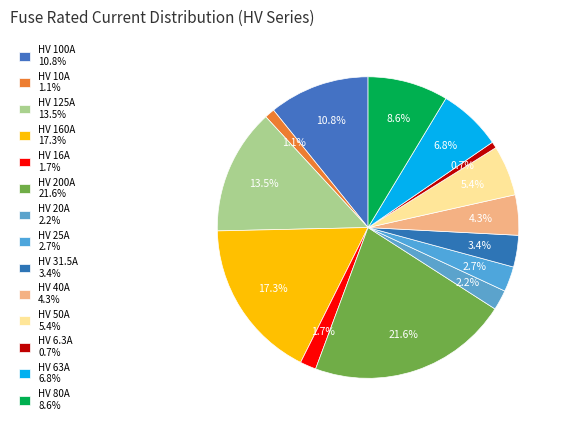

To the nearest percent, what is the difference between the HV 160A and HV 10A slice percentages?

16%